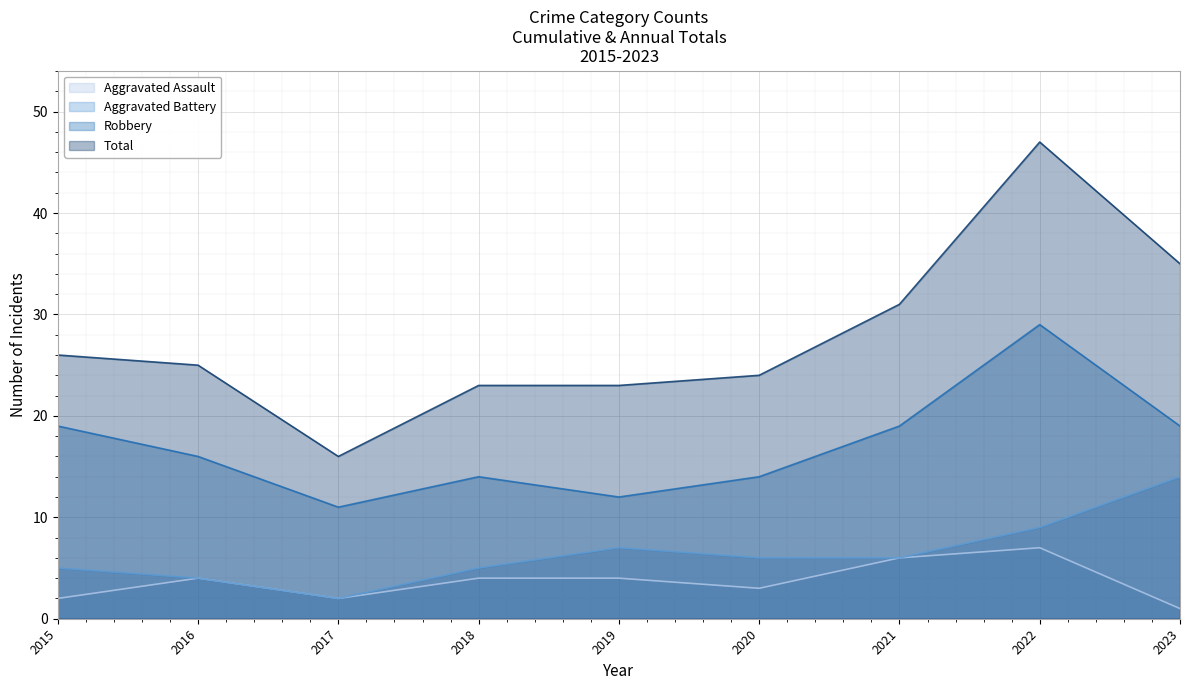

Between 2022 and 2021, which is larger?

2022